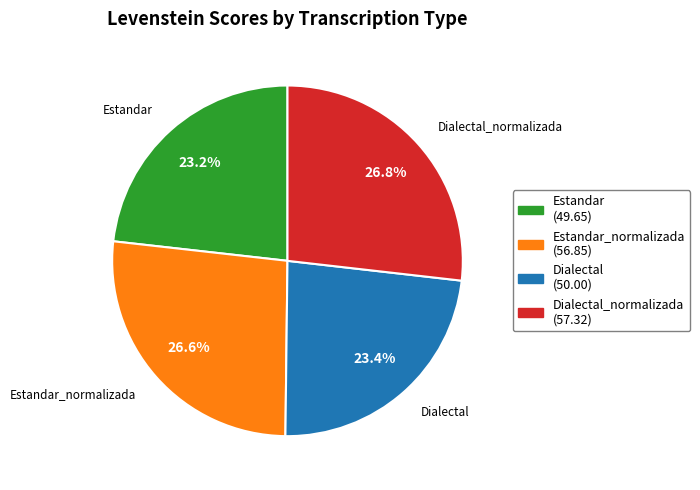

What is the ratio of the value at Dialectal to the value at Estandar?

1.0